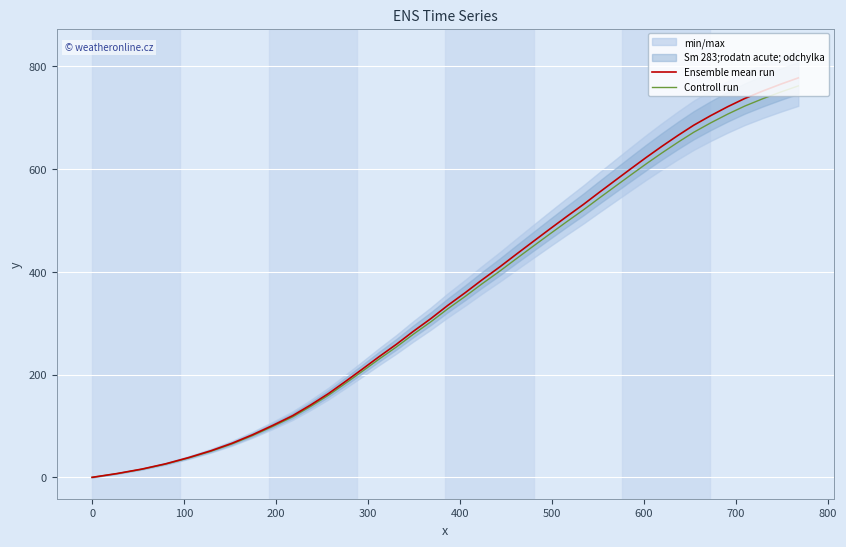

What is the maximum value for Ensemble mean run?

777.1